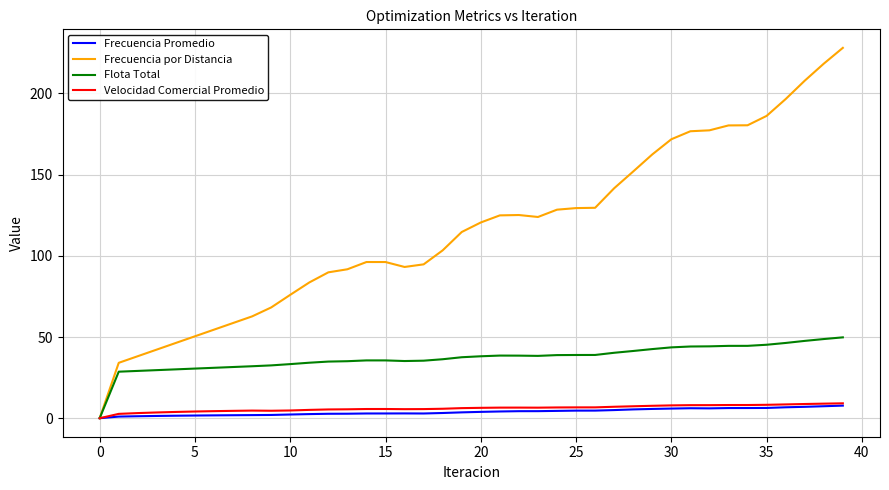

Which series has the widest spread of values?

Frecuencia por Distancia